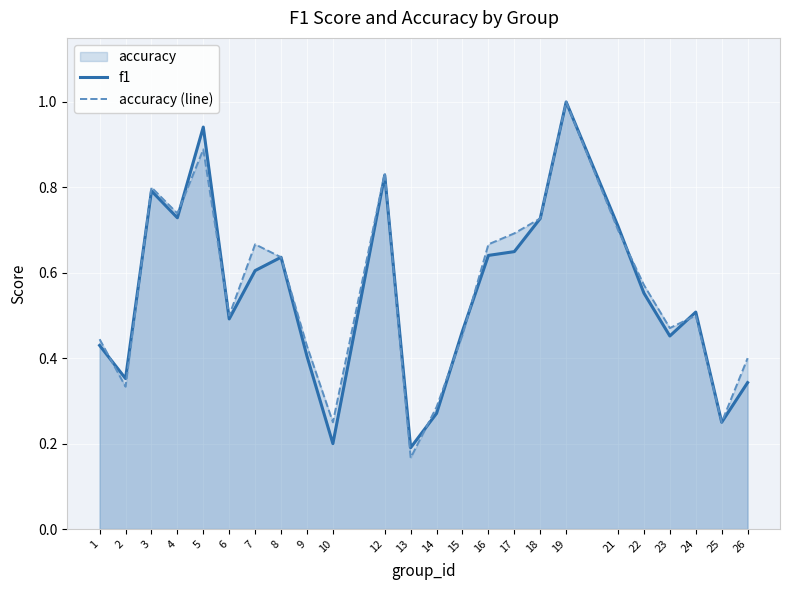

Rank the series by their maximum value, from lowest to highest.

f1, accuracy (line)